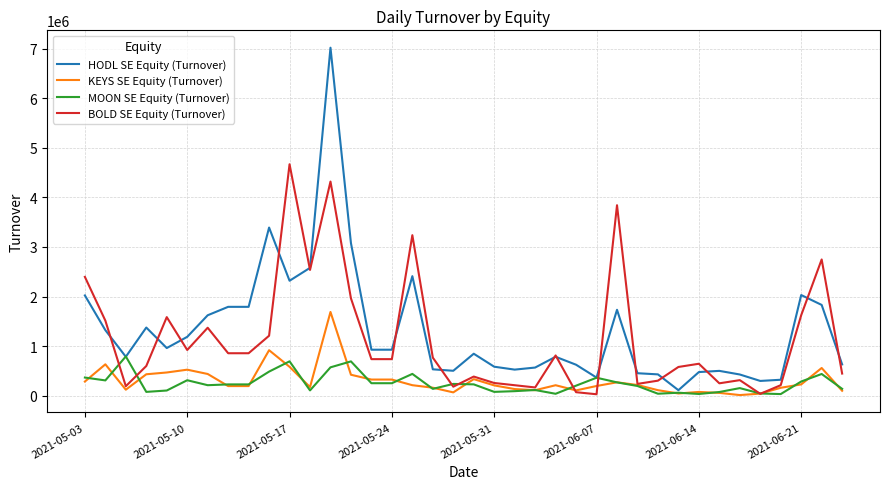

List the series in order of their peak value, highest first.

HODL SE Equity (Turnover), BOLD SE Equity (Turnover), KEYS SE Equity (Turnover), MOON SE Equity (Turnover)